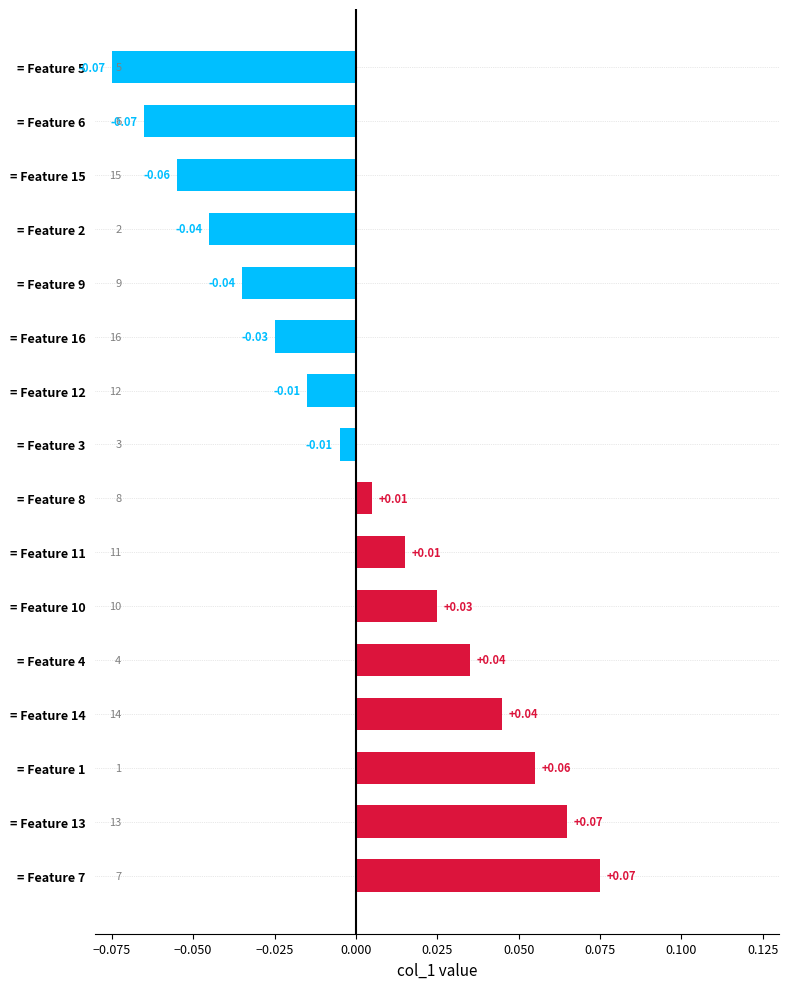

Between = Feature 13 and = Feature 9, which is larger?

= Feature 13